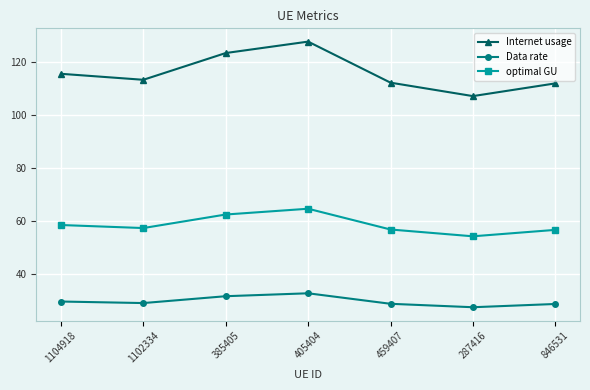

What is the difference between the optimal GU values at 287416 and 1104918?

4.3